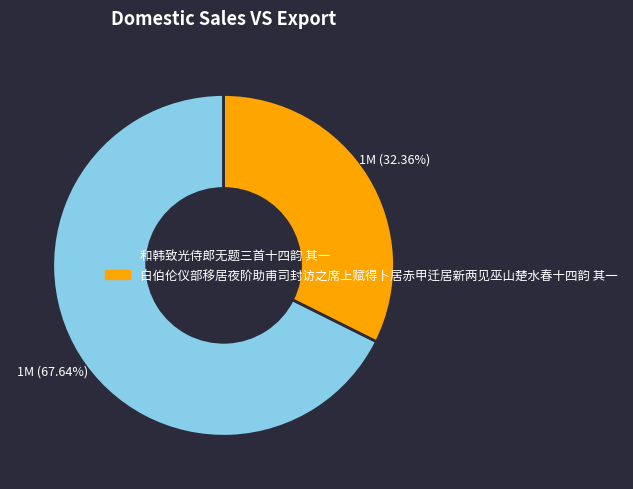

To the nearest percent, what is the combined percentage of 白伯伦仪部移居夜阶助甫司封访之席上赋得卜居赤甲迁居新两见巫山楚水春十四韵 其一 and 和韩致光侍郎无题三首十四韵 其一?

100%